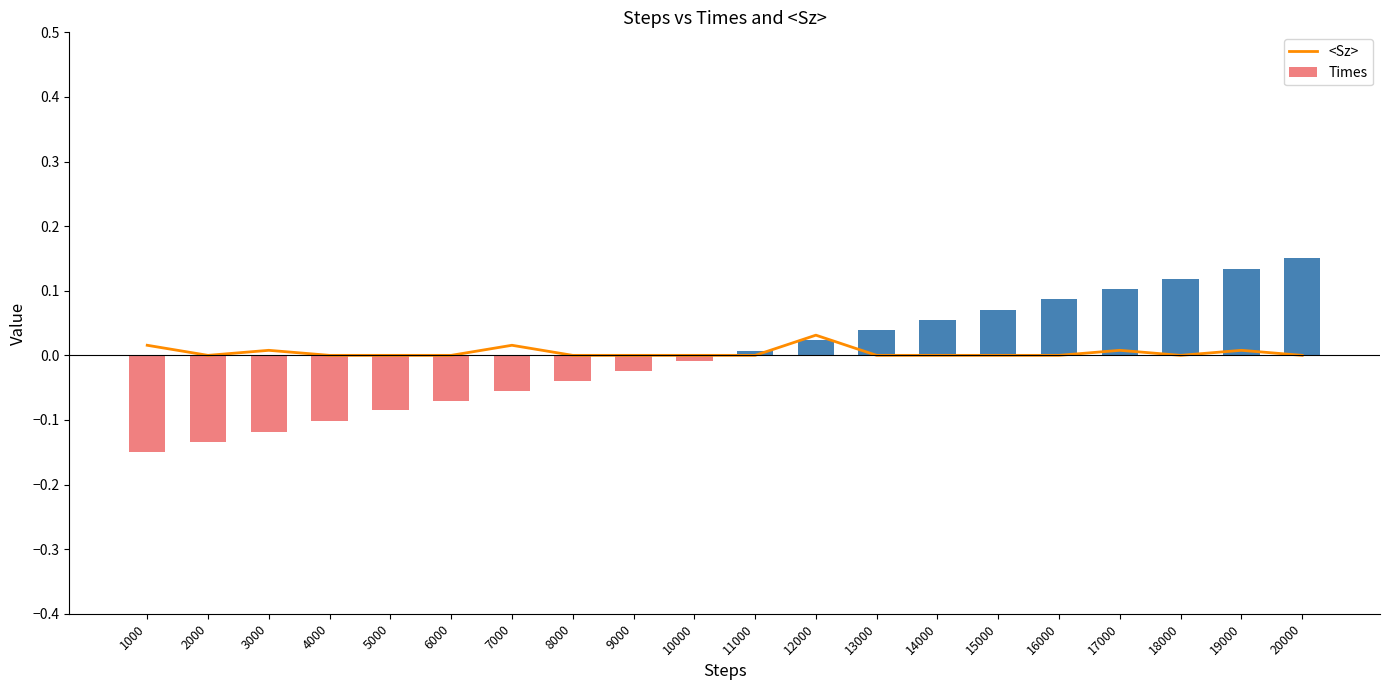

True or false: Times has a value of 0.1 at 15000.

True